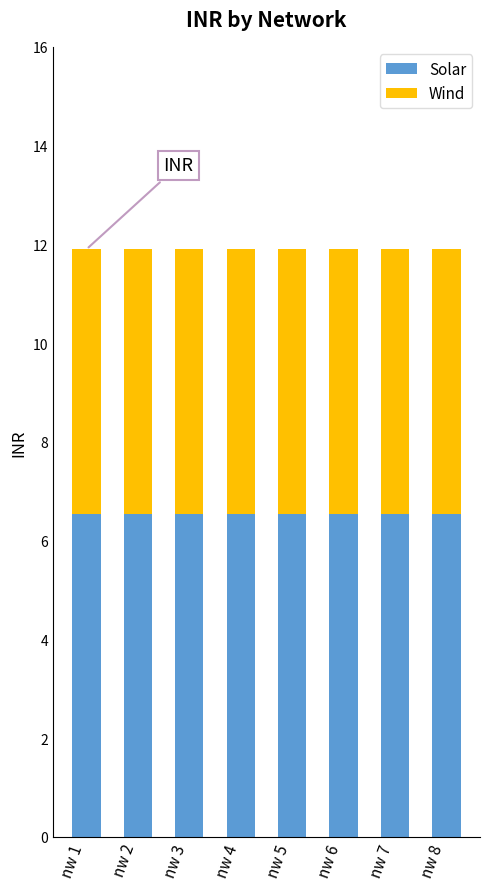

What is the average value of the Solar series?

6.5